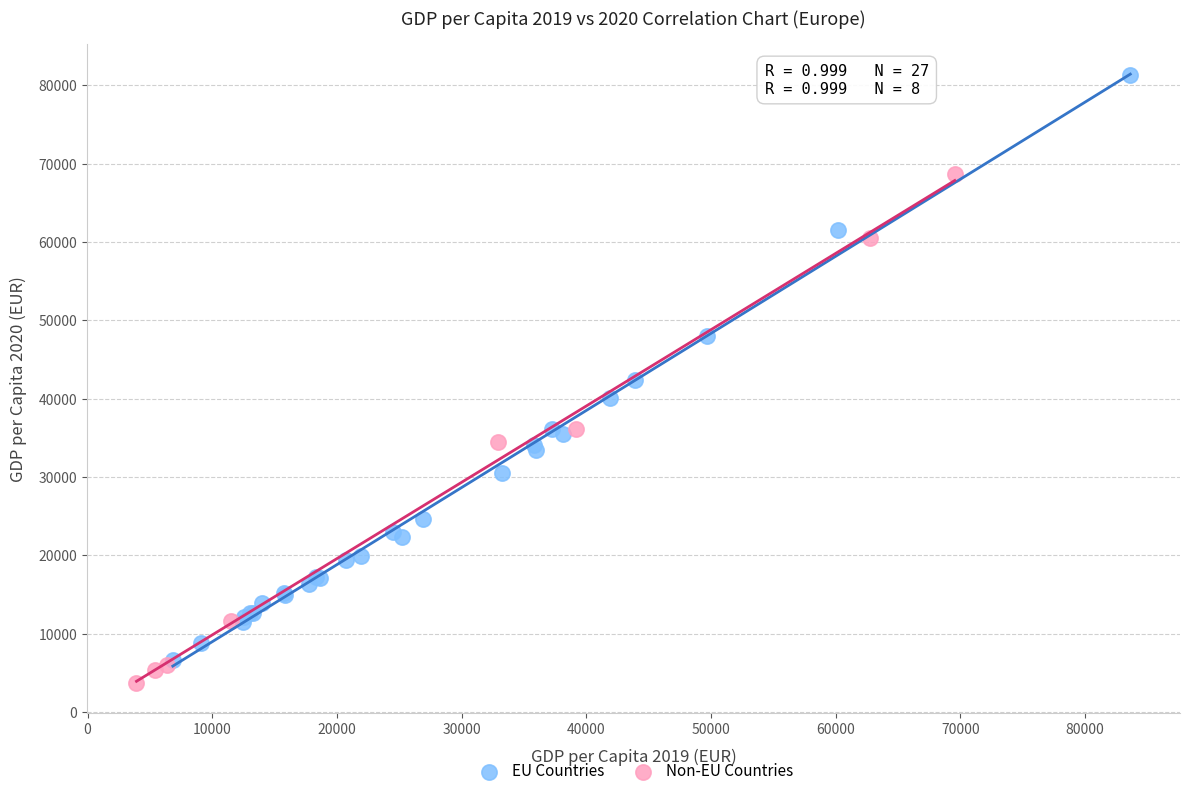

Which series has the widest spread of Y values?

EU Countries